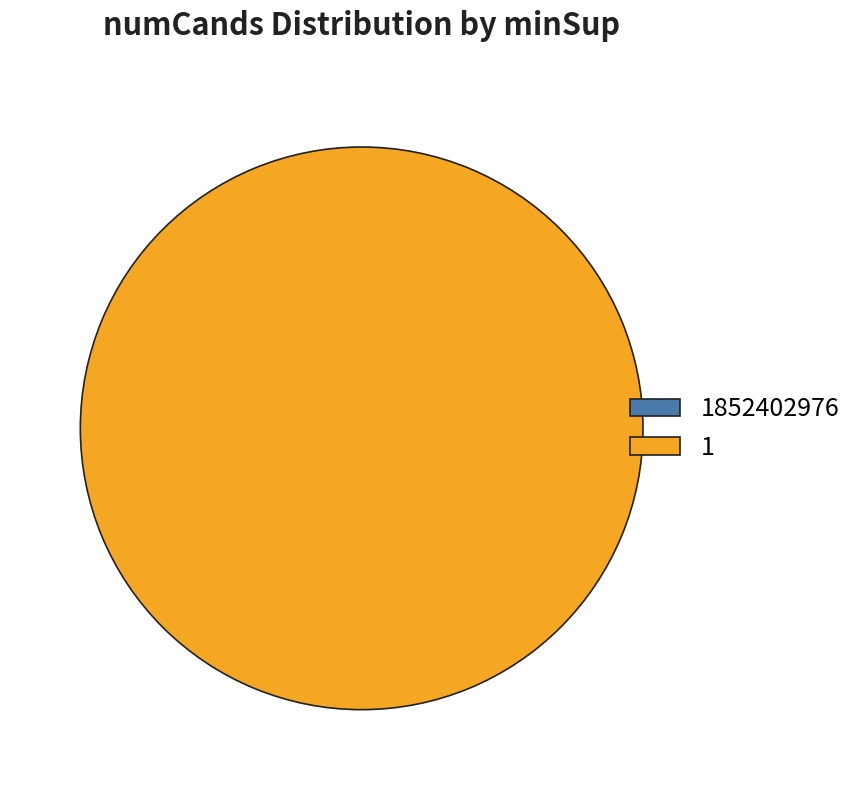

Combined, what portion of the pie is 1 and 1852402976?

100.0%